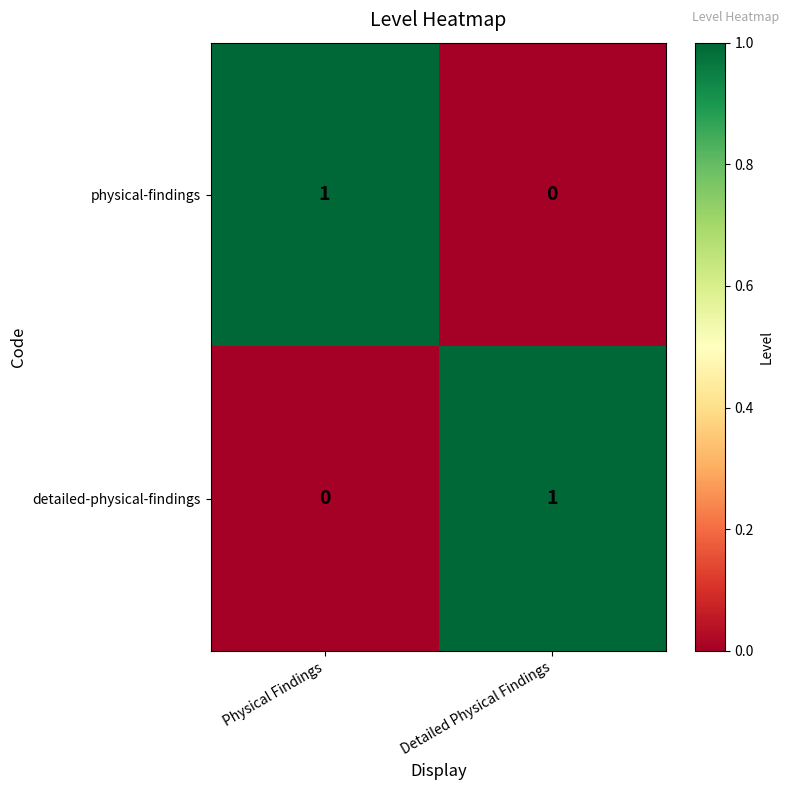

At which label does physical-findings reach its peak?

Physical Findings